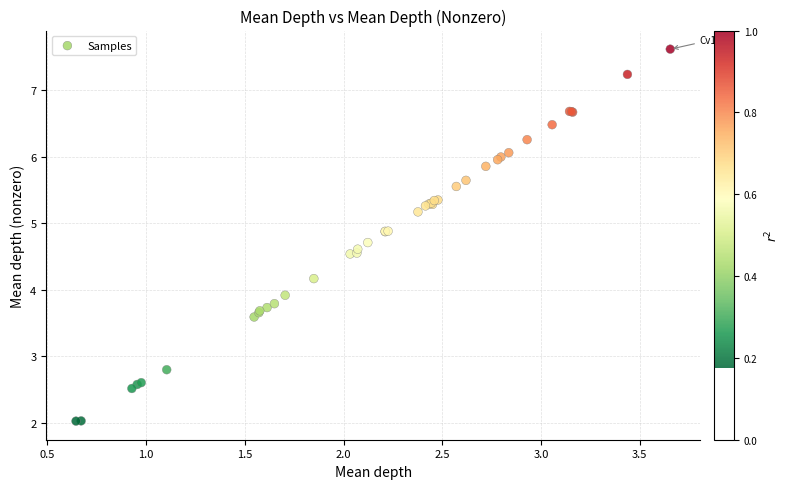

What Y value in the scatter plot is closest to 4?

3.9